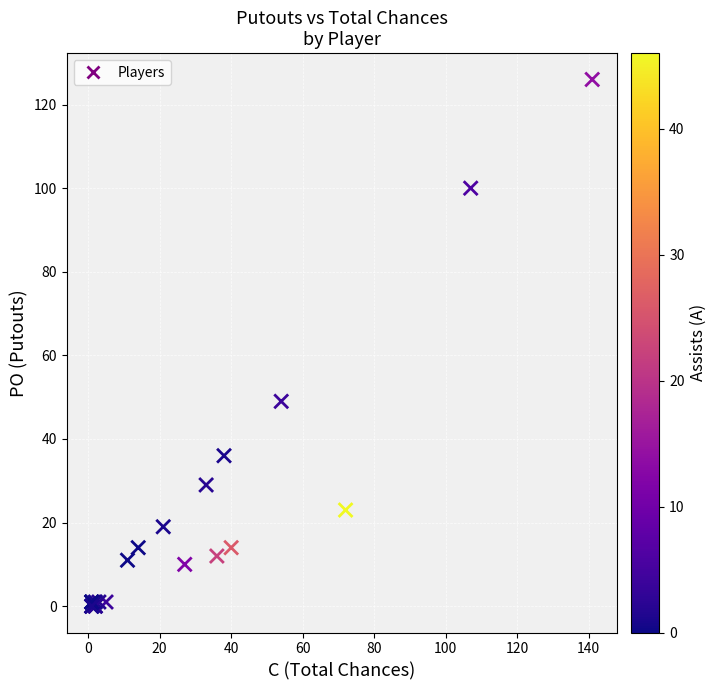

What Y value in the scatter plot is closest to 63?

49